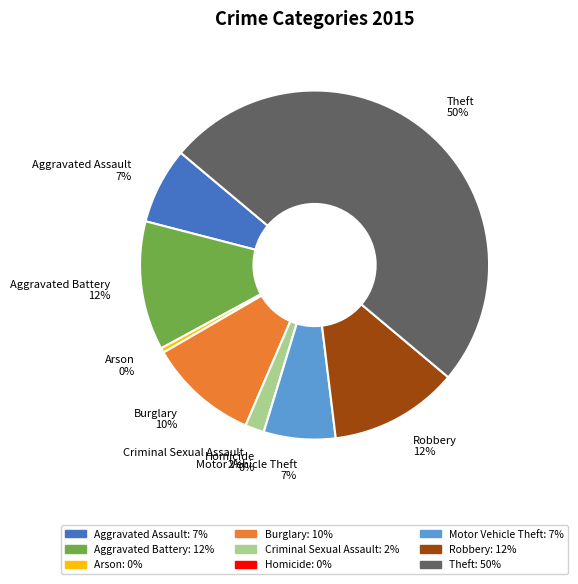

Is Criminal Sexual Assault the majority of the pie?

No